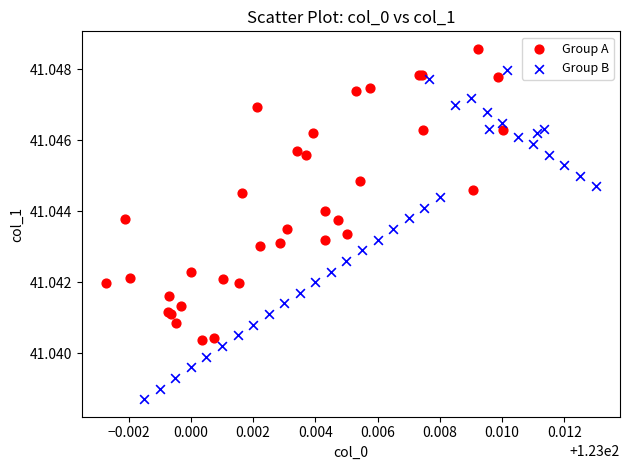

Which series contains the highest Y value?

Group A